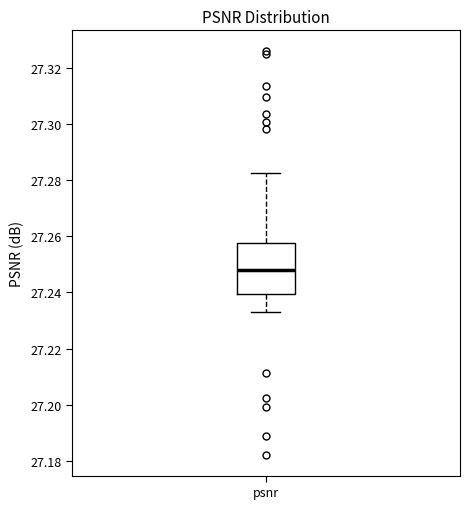

Where does the upper whisker of the box for psnr end on the y-axis? The values are not printed on the chart, so give them approximately, as read against the axis.

27.282